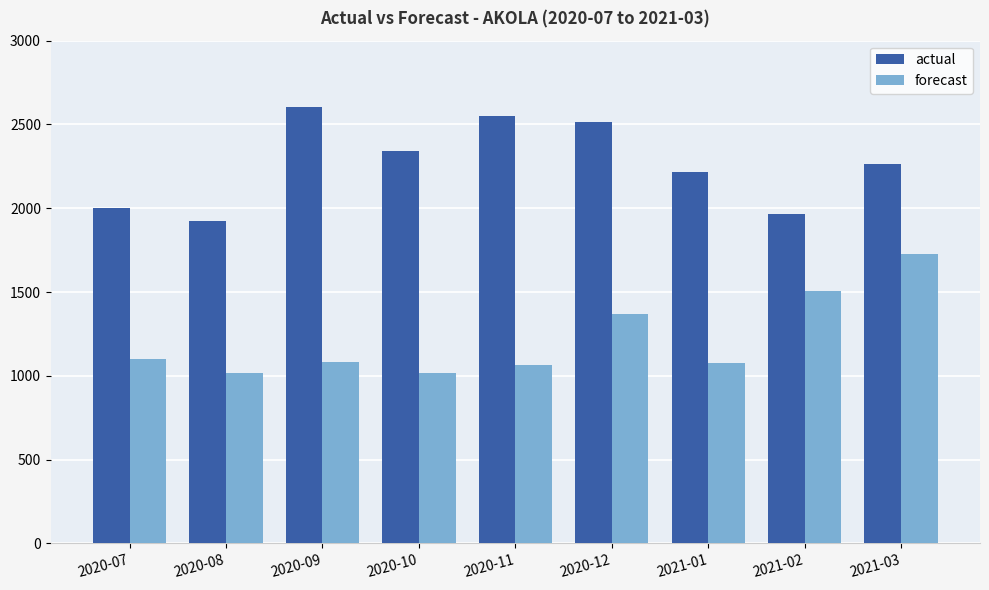

Is the value of forecast at 2020-10 greater than the value of actual at 2020-10?

No